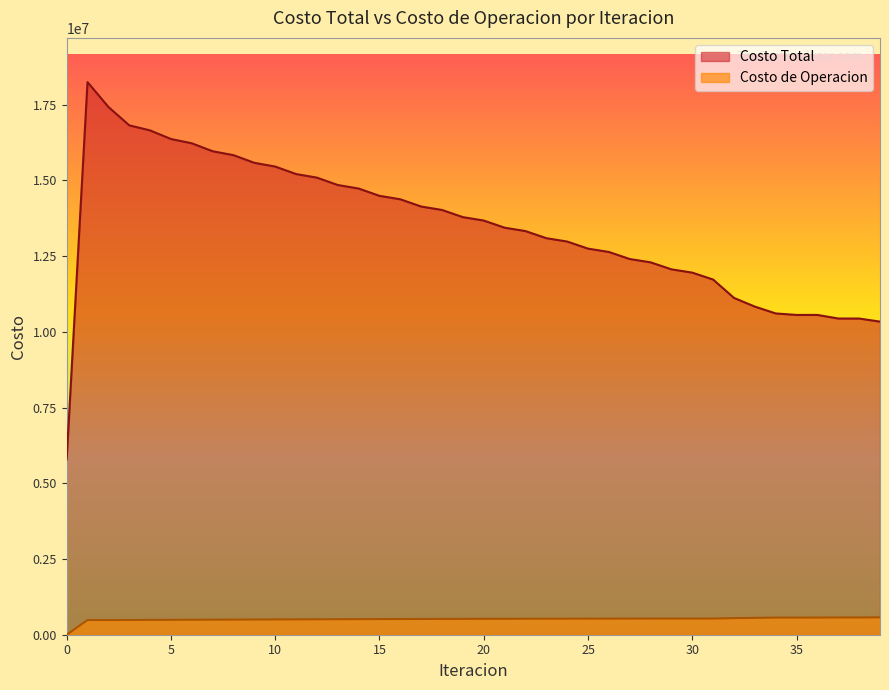

Does the chart display data point markers on the line(s)?

No